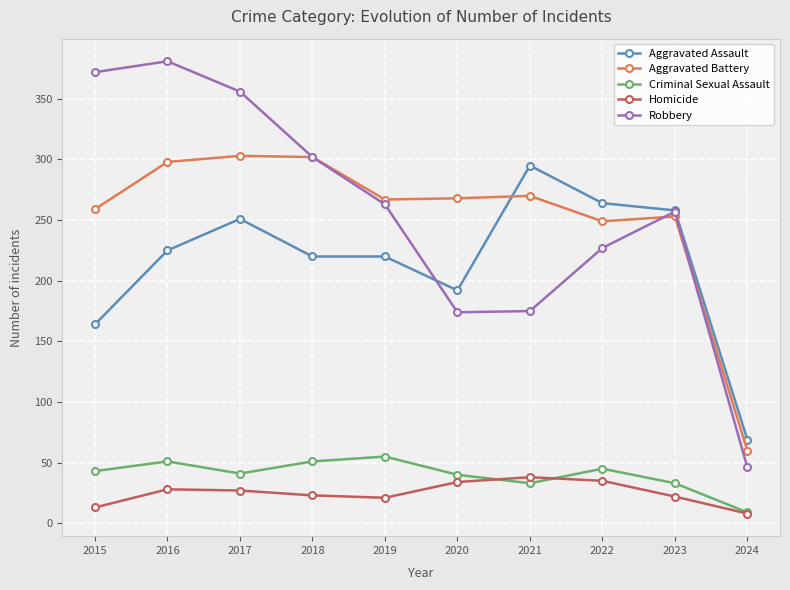

In Robbery, how many points are lower than both neighbors (excluding endpoints)?

1